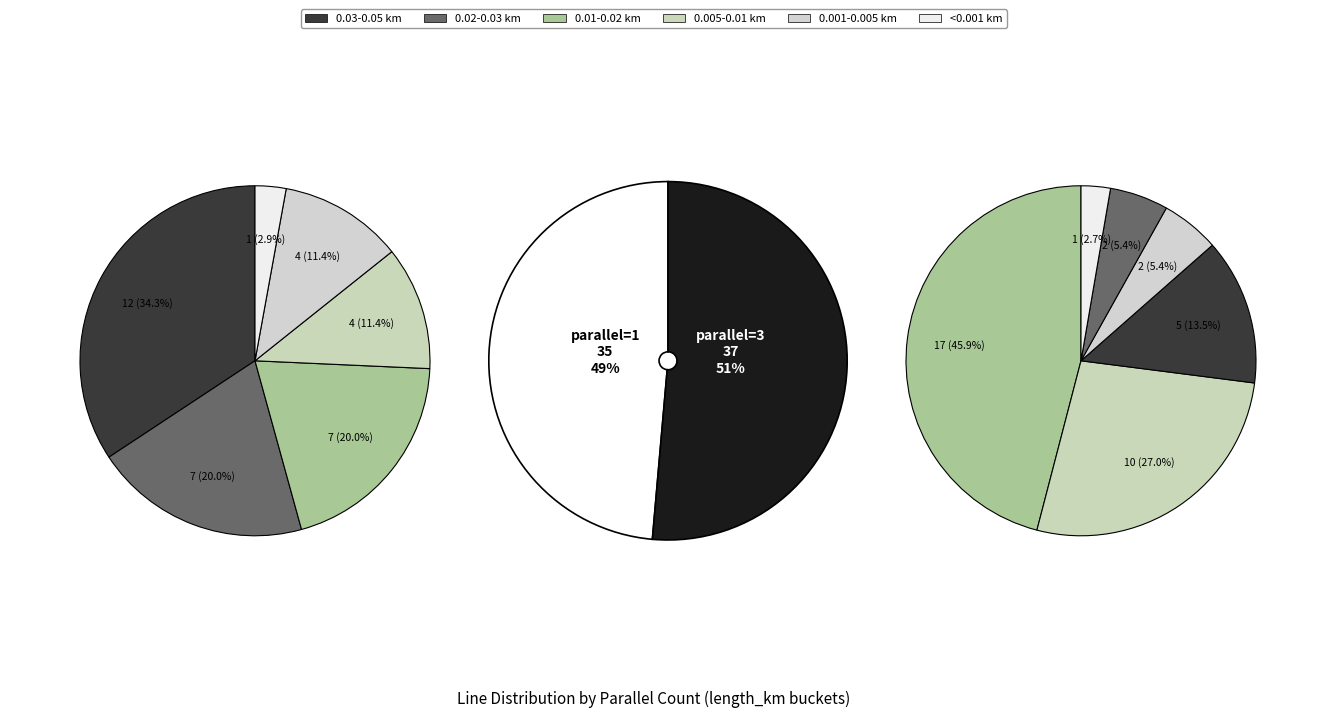

What is the ratio of the value at parallel_1 to the value at parallel_3?

0.9